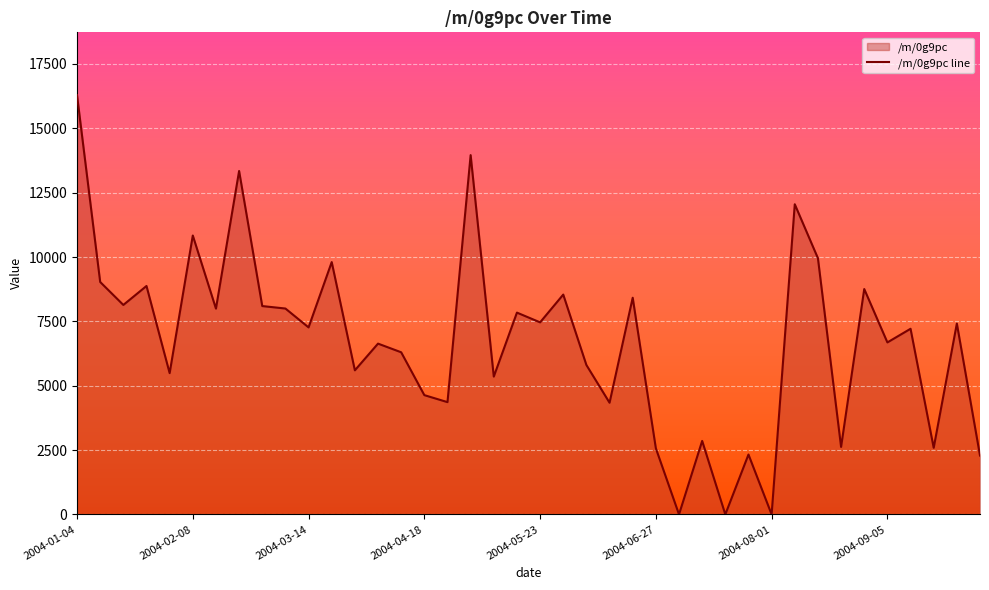

Is it true that the value at 2004-06-27 is 2568.6?

True